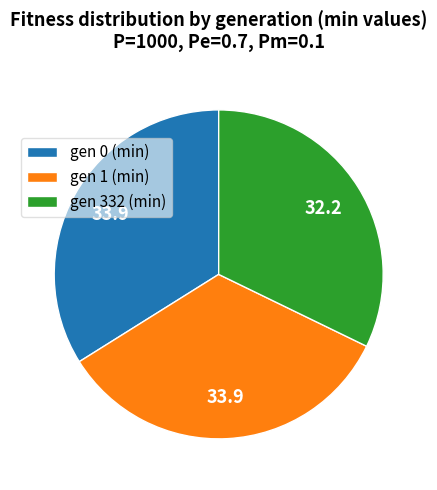

Combined, do gen 0 (min) and gen 1 (min) account for over 50%?

Yes